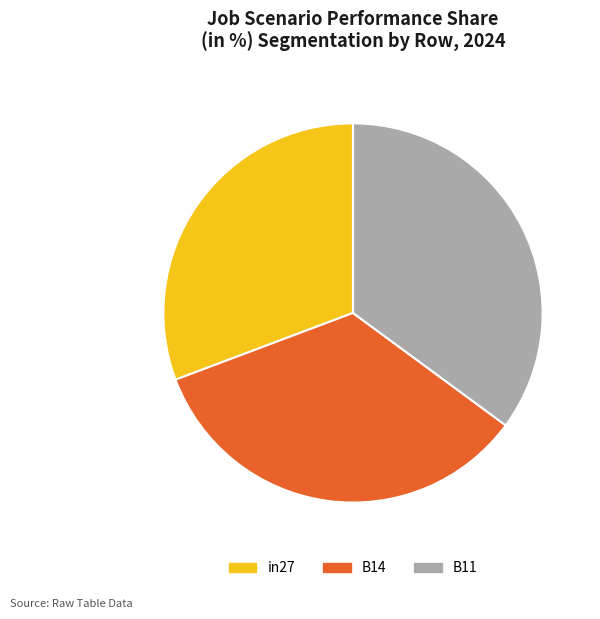

True or false: in27 accounts for 45% of the total.

False